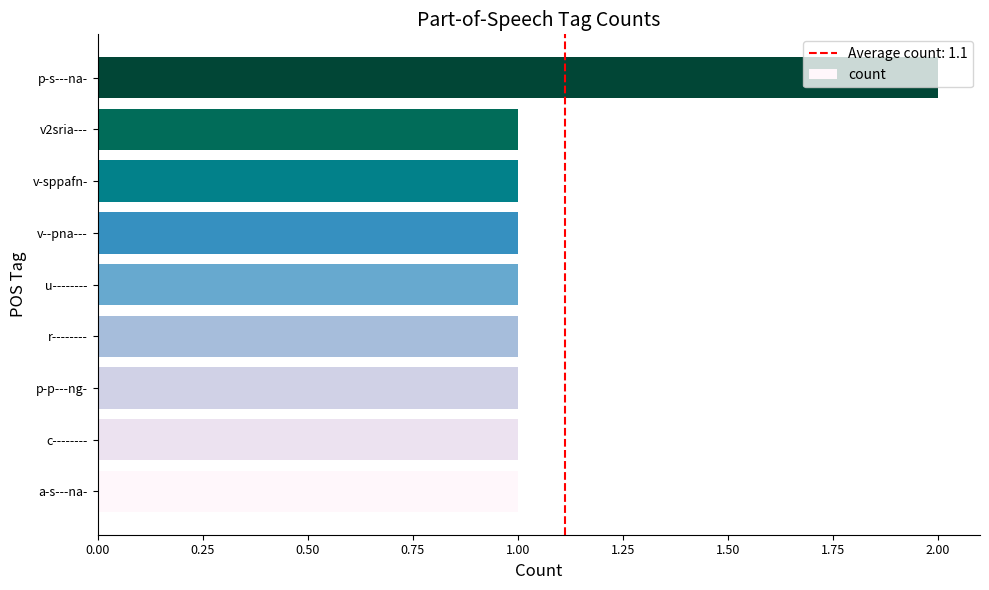

True or false: the data shows 1 at v2sria---.

True